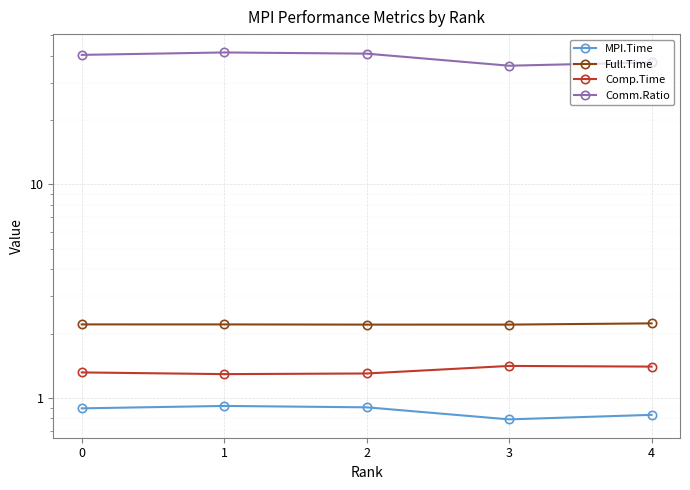

What are all the series names shown in the legend?

MPI.Time, Full.Time, Comp.Time, Comm.Ratio